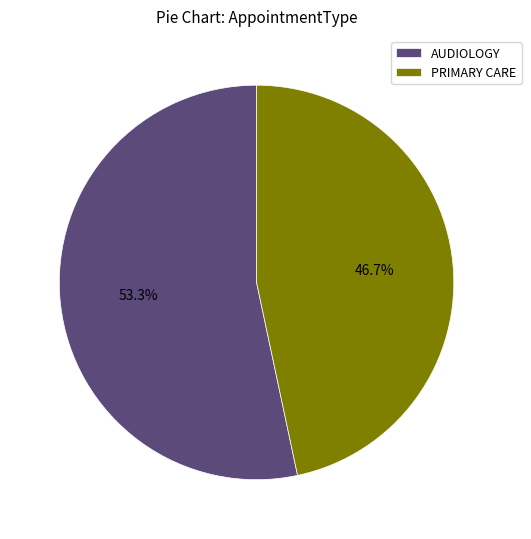

Rank the categories by value from lowest to highest.

PRIMARY CARE, AUDIOLOGY